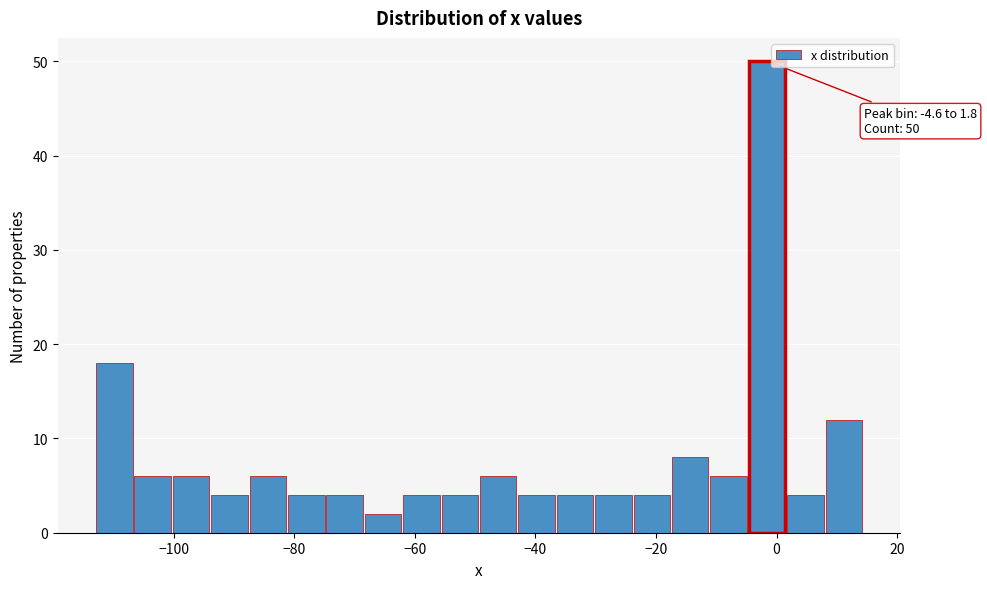

Around what value on the x-axis is the tallest bar? Give the approximate position of its centre, as read against the axis.

-2